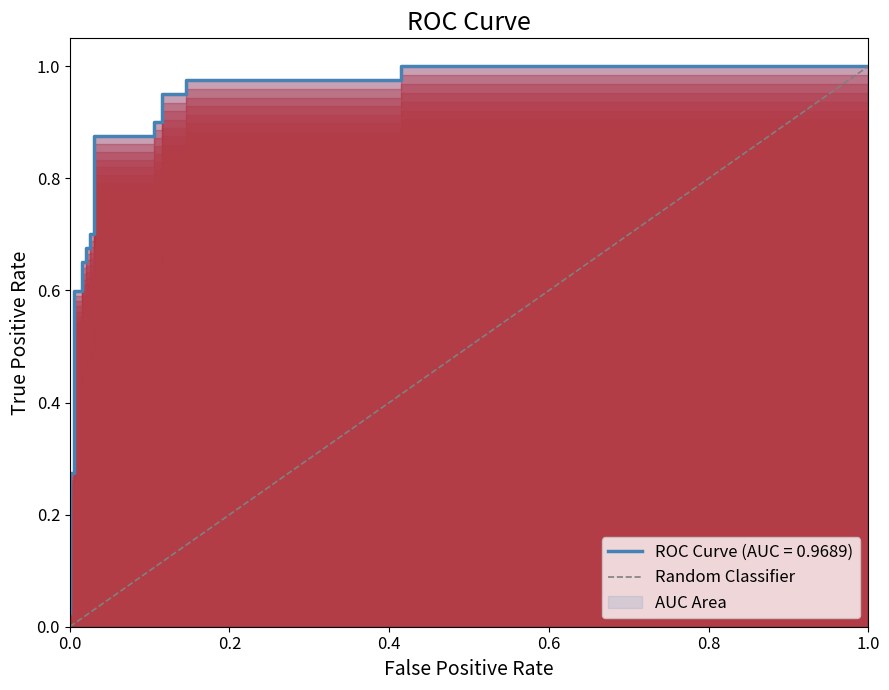

Which has a higher value, 1.0 or 0.0?

1.0